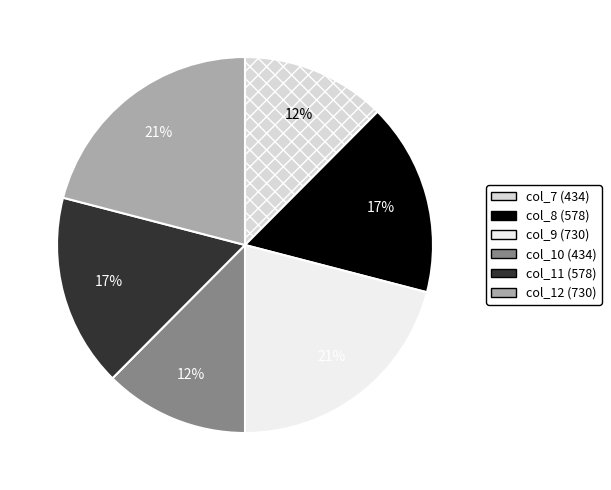

How many slices are in this pie chart?

6